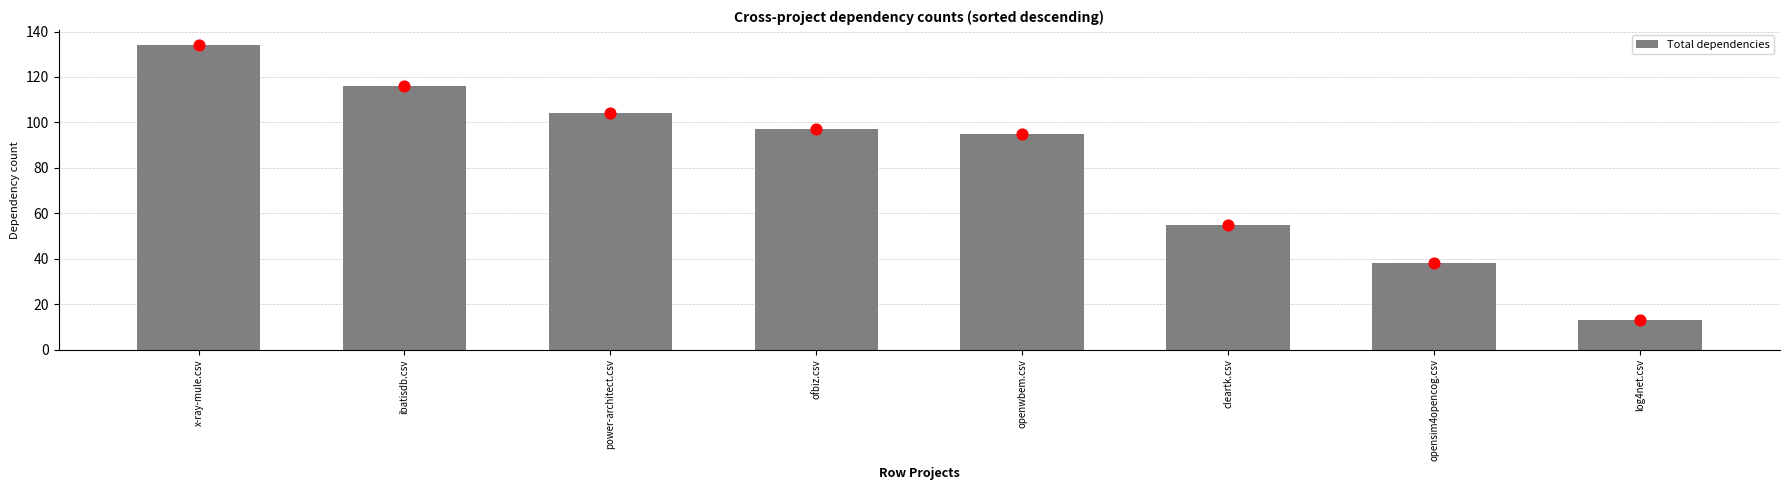

Between openwbem.csv and power-architect.csv, which is larger?

power-architect.csv